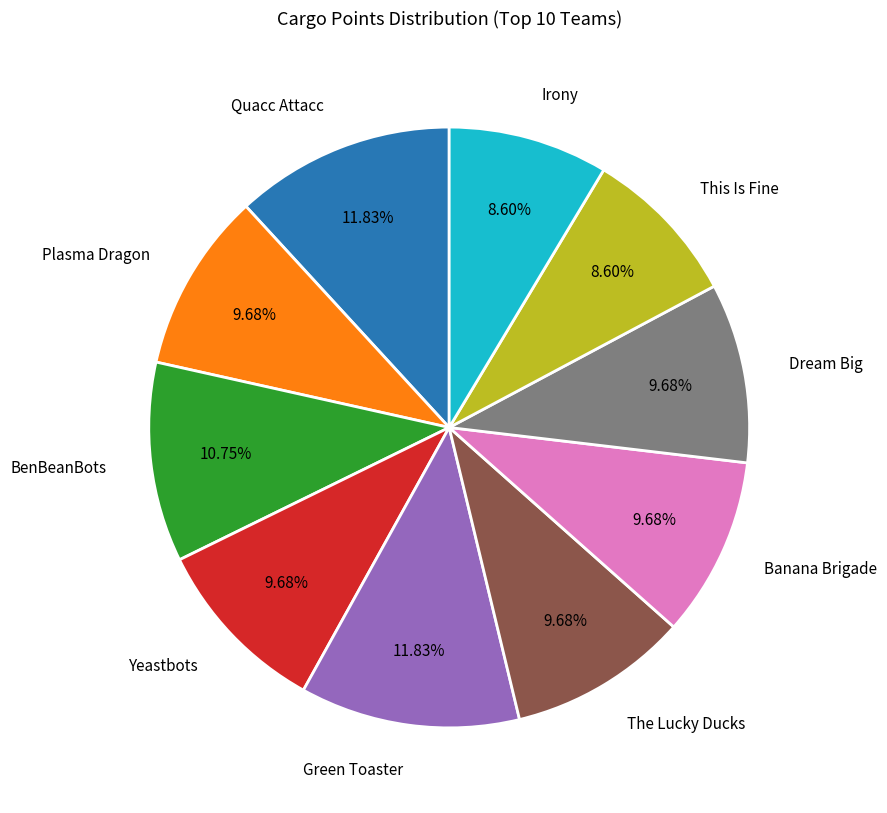

Approximately how many times larger is the value at Quacc Attacc compared to Banana Brigade?

1.2